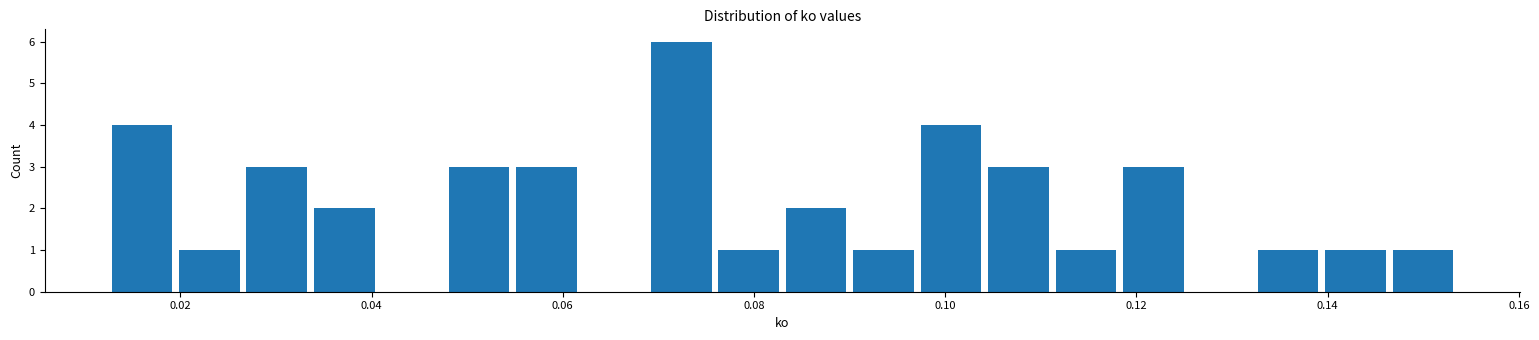

Read against the x-axis, roughly where is the centre of the tallest bar?

0.072